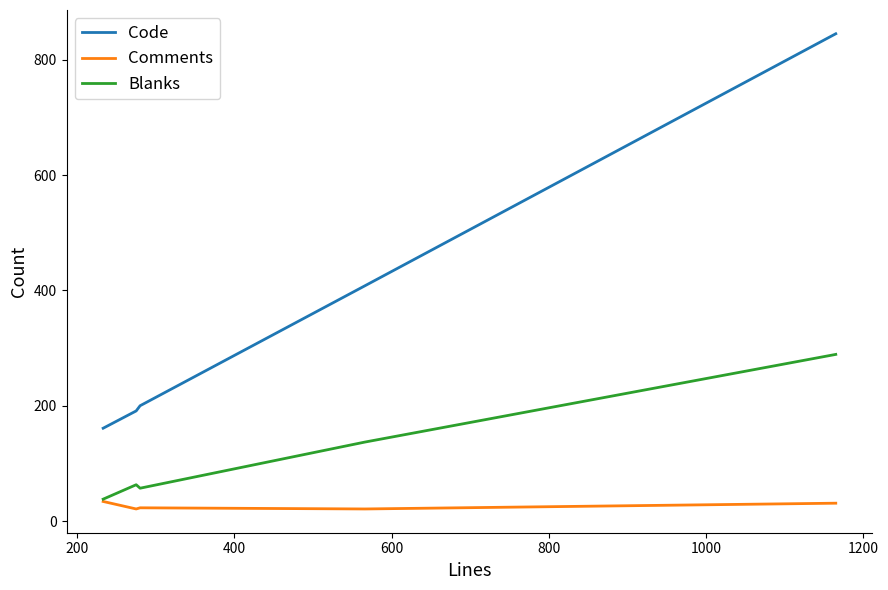

What are all the series names shown in the legend?

Code, Comments, Blanks